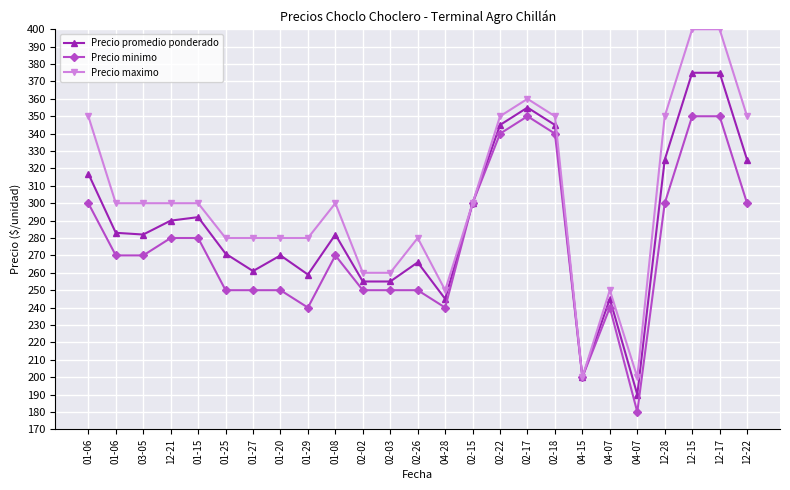

True or false: Precio maximo and Precio minimo intersect in this chart.

False